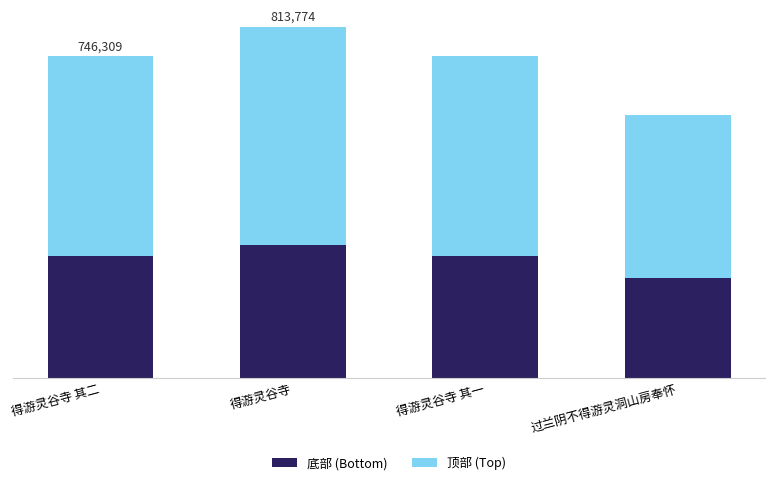

What are all the series names shown in the legend?

底部 (Bottom), 顶部 (Top)